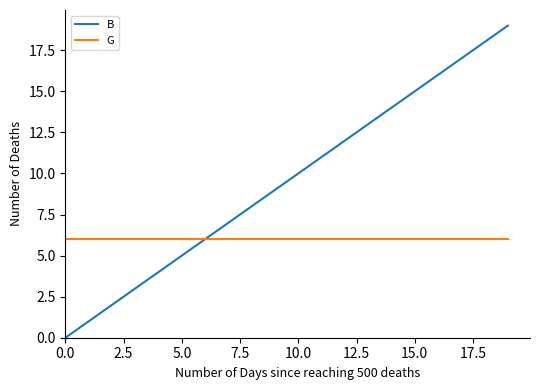

What is the highest value of the G series?

6